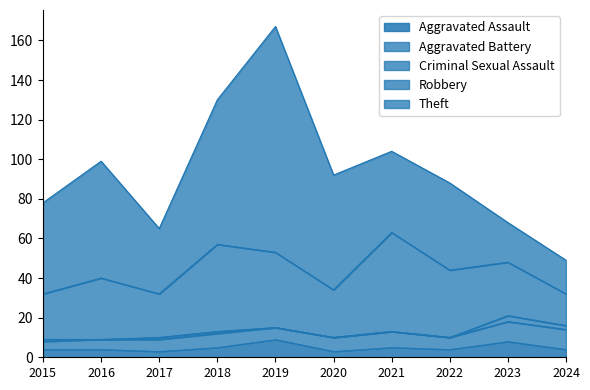

Is the value of Aggravated Assault at 2020 greater than the value of Robbery at 2020?

No